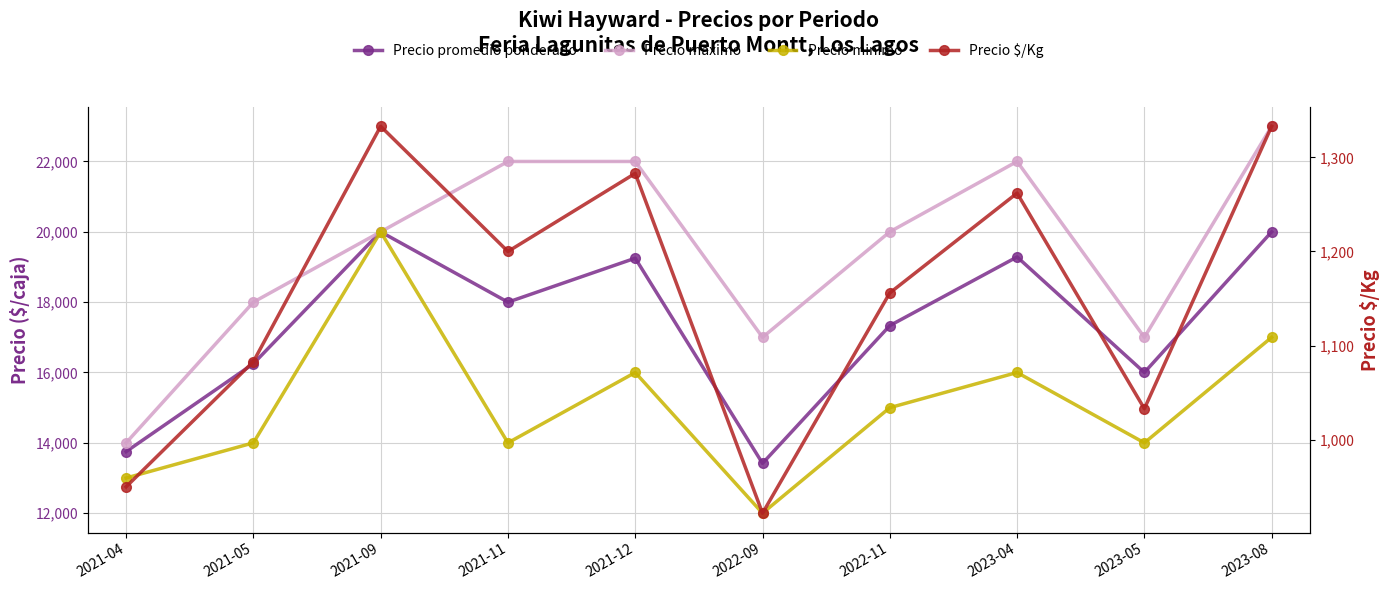

Is it true that Precio $/Kg equals 523 at 2021-09?

False